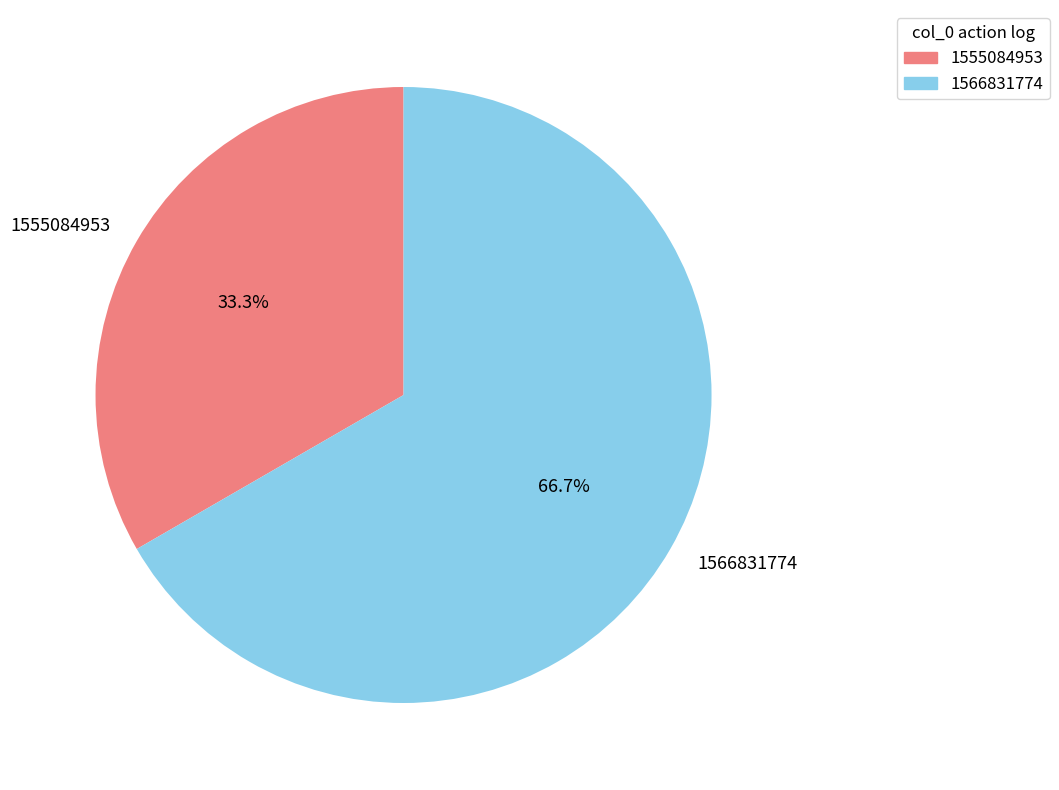

What is the ratio of the value at 1566831774 to the value at 1555084953?

2.0